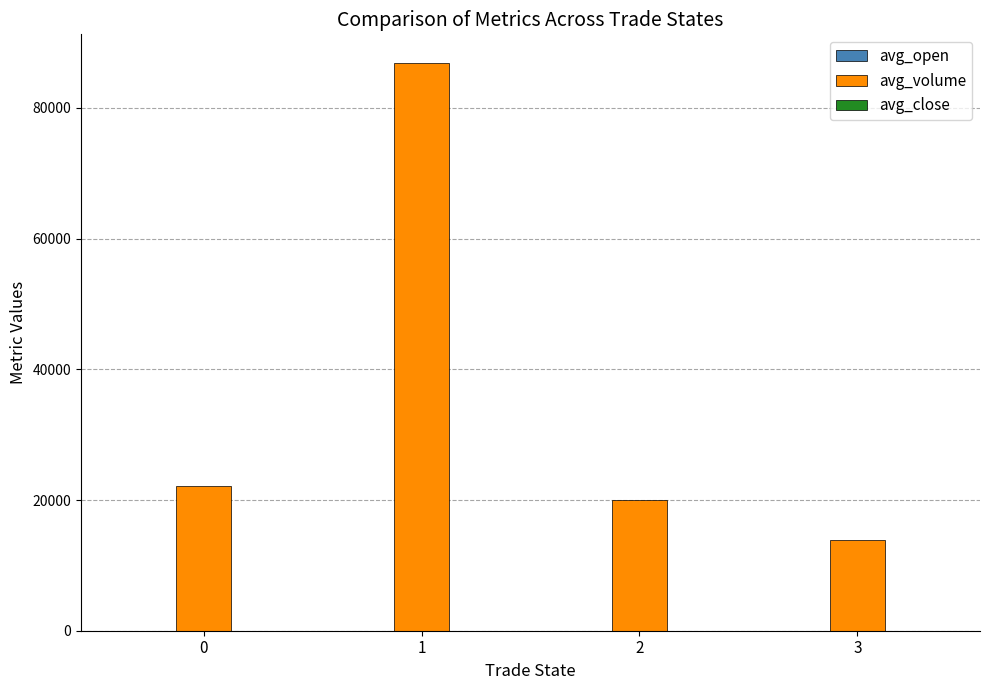

True or false: avg_volume has a value of 22171.1 at 0.

True